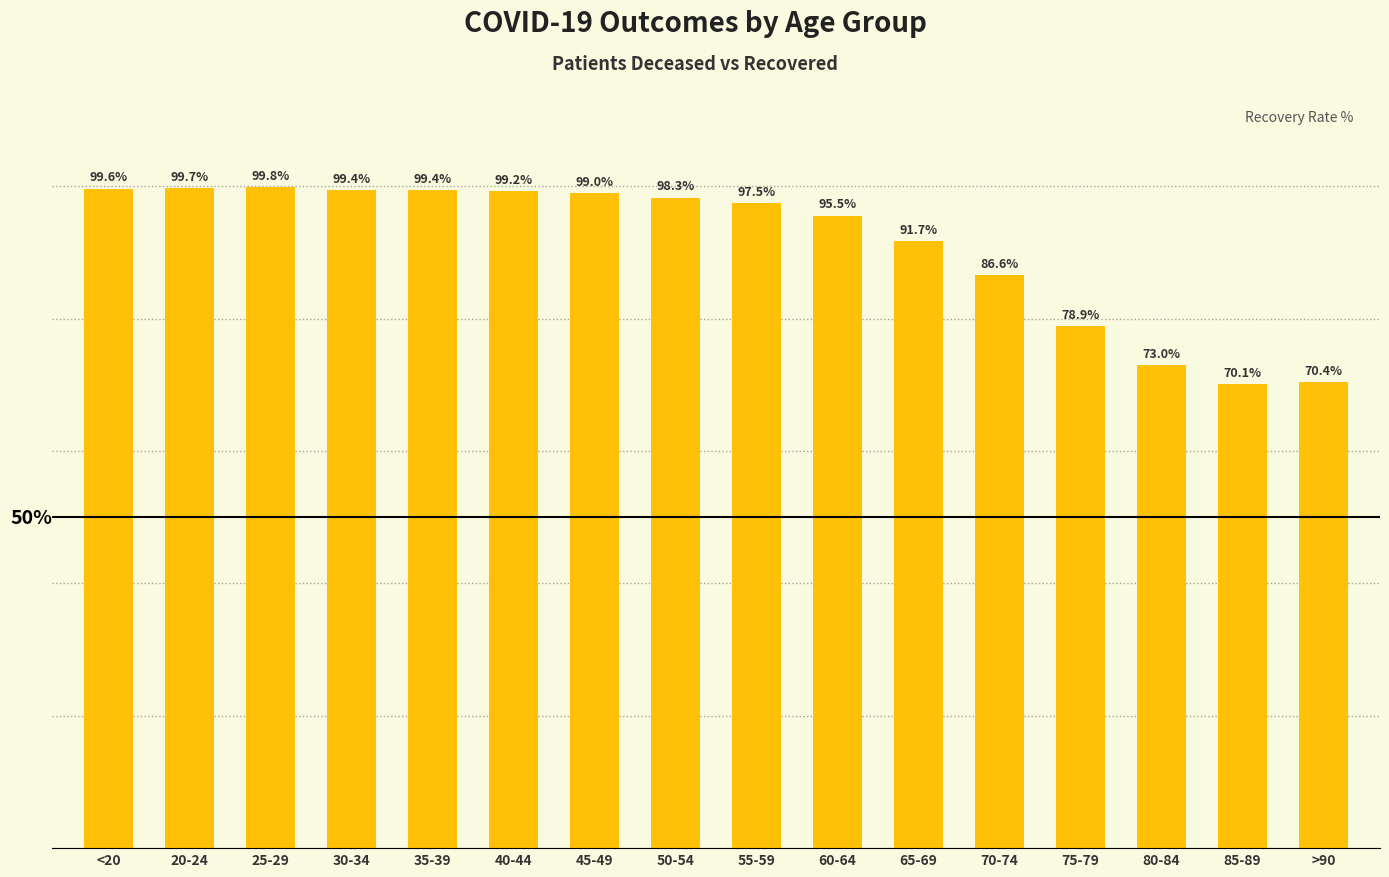

Which has a higher value, 25-29 or 80-84?

25-29